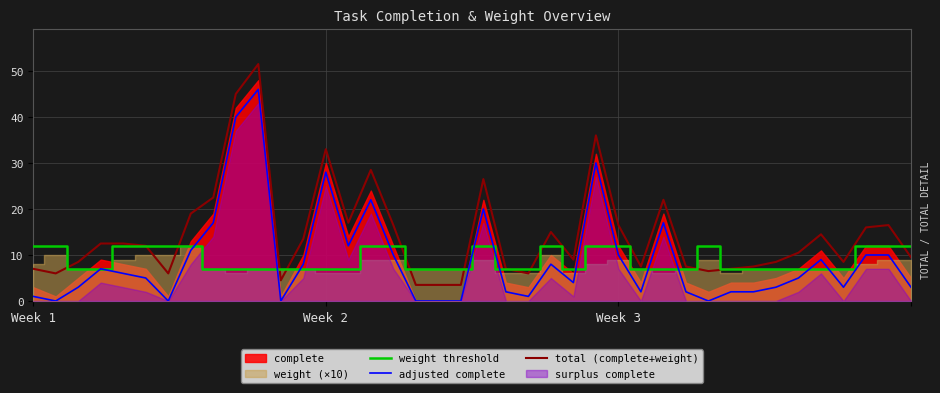

Which series has the largest range (max minus min)?

total (complete+weight)